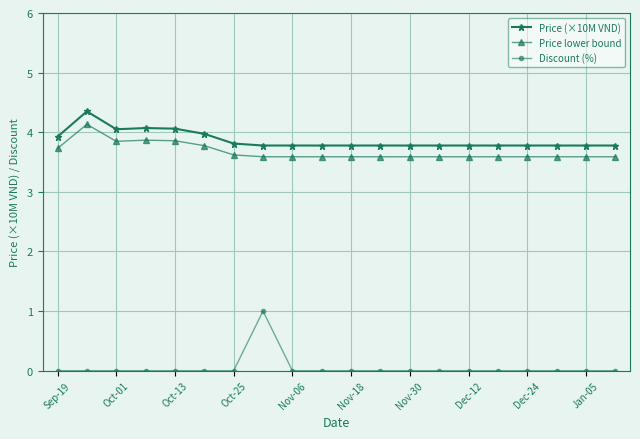

What is the average value of the Price lower bound series?

3.7